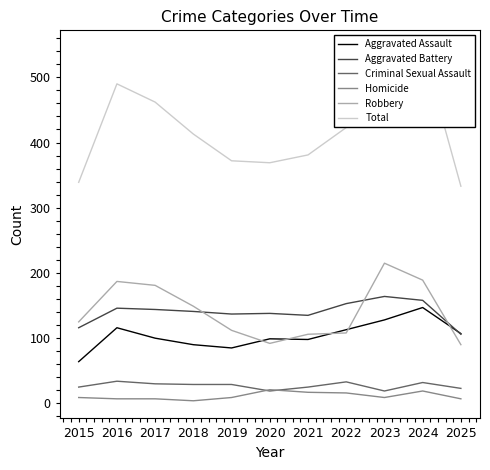

True or false: Aggravated Battery and Criminal Sexual Assault cross at least once.

False